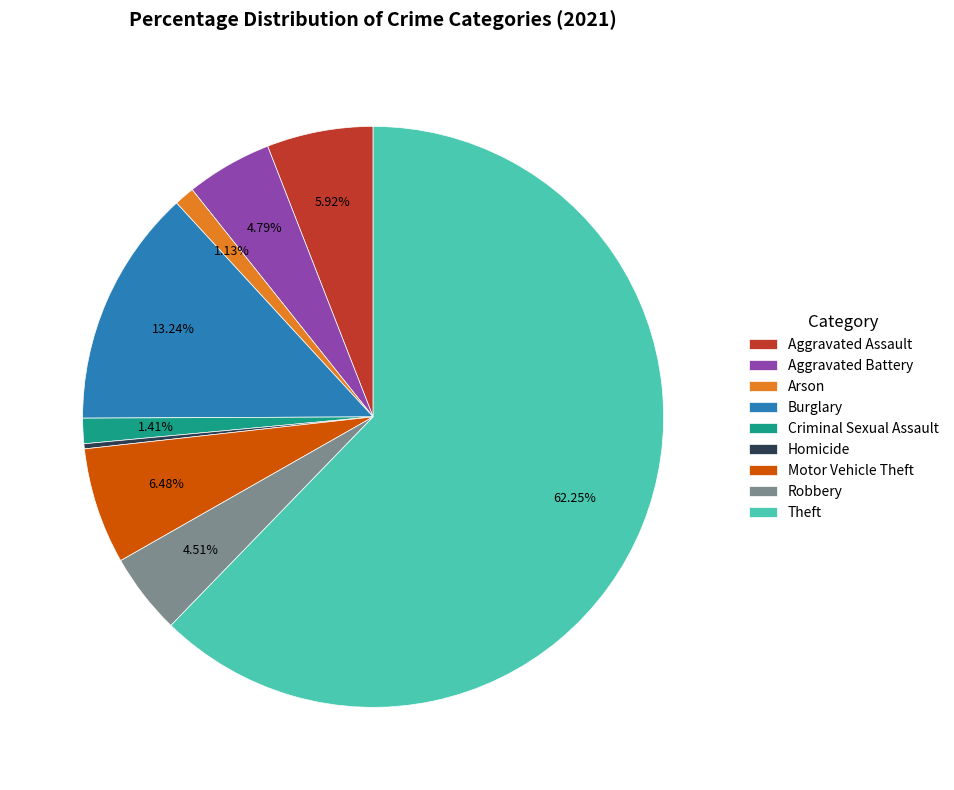

To the nearest percent, what portion does Criminal Sexual Assault represent?

1%